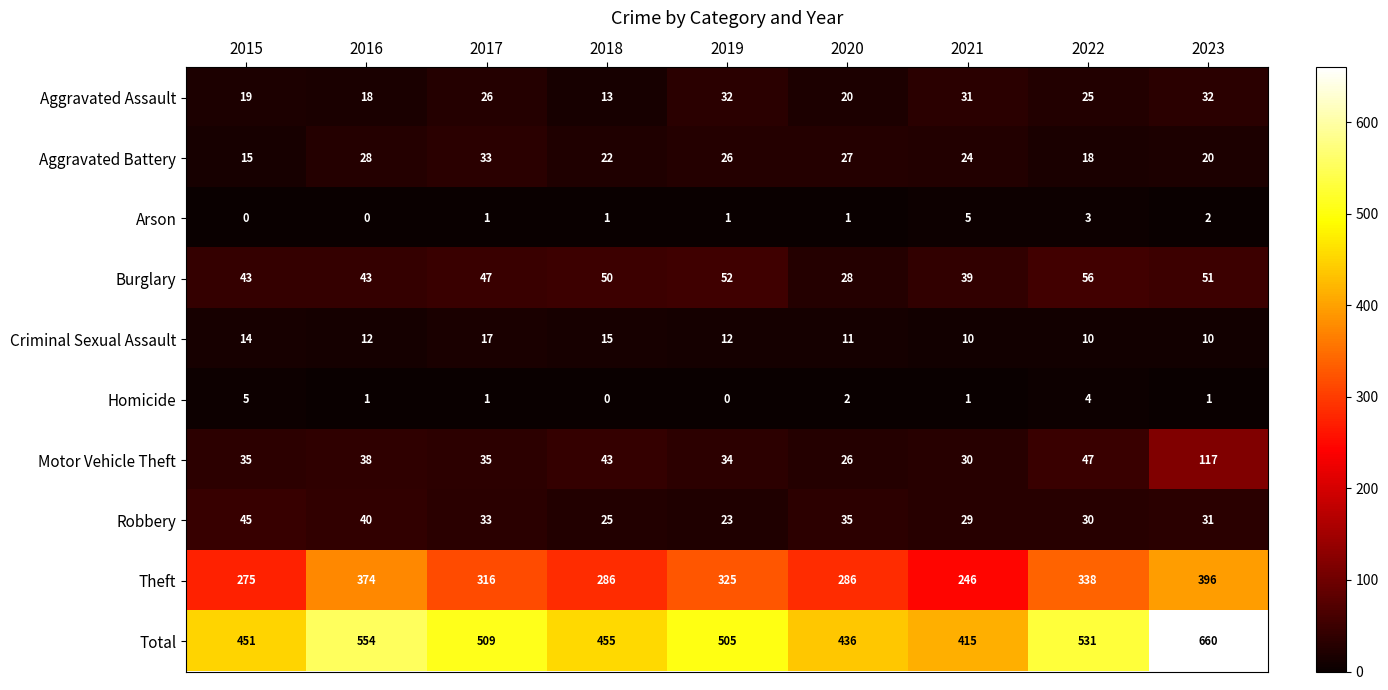

Between 2017 and 2019, which series saw the biggest shift?

Robbery